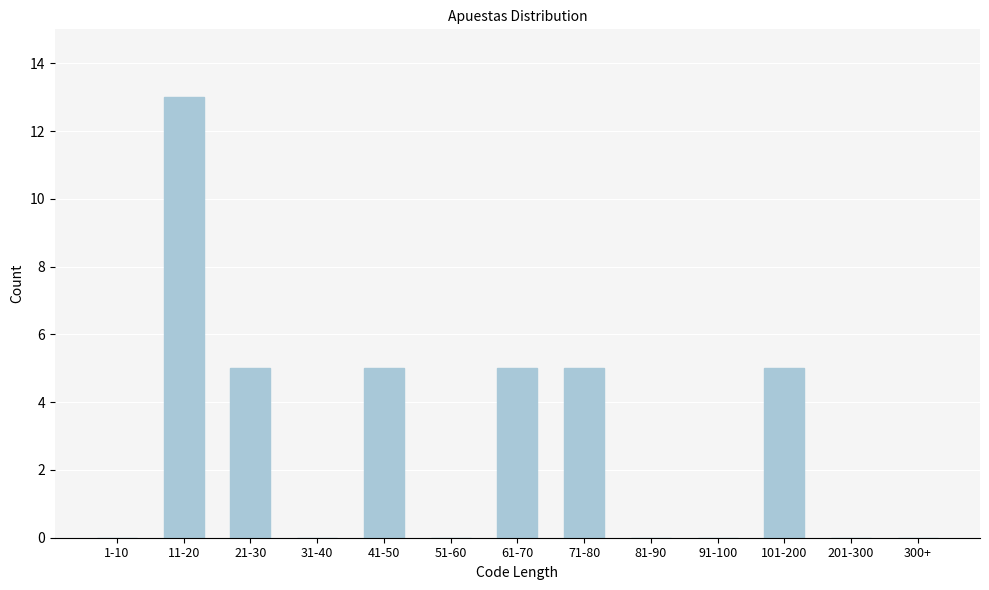

Reading right to left, what are all the values shown in this chart?

300+=0	201-300=0	101-200=5	91-100=0	81-90=0	71-80=5	61-70=5	51-60=0	41-50=5	31-40=0	21-30=5	11-20=13	1-10=0